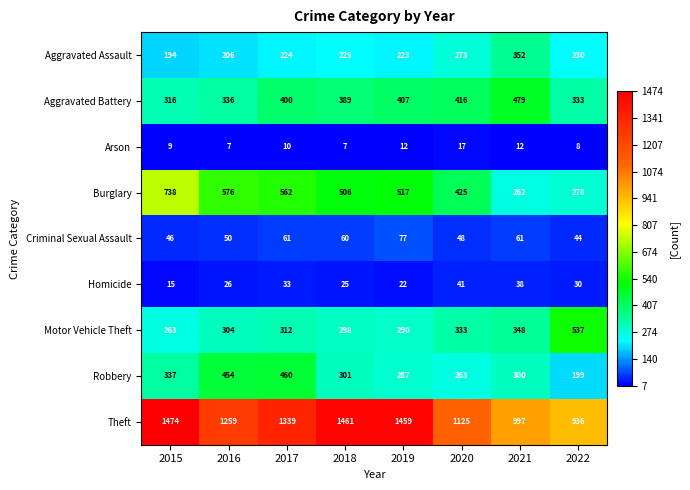

What is the difference between the second highest and minimum values in the Motor Vehicle Theft series?

85